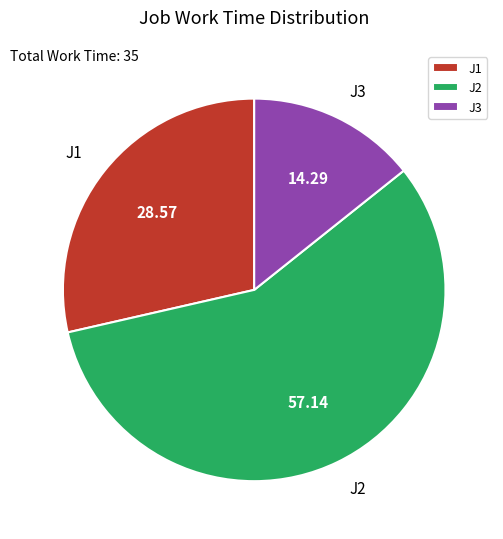

Which category accounts for the majority?

J2